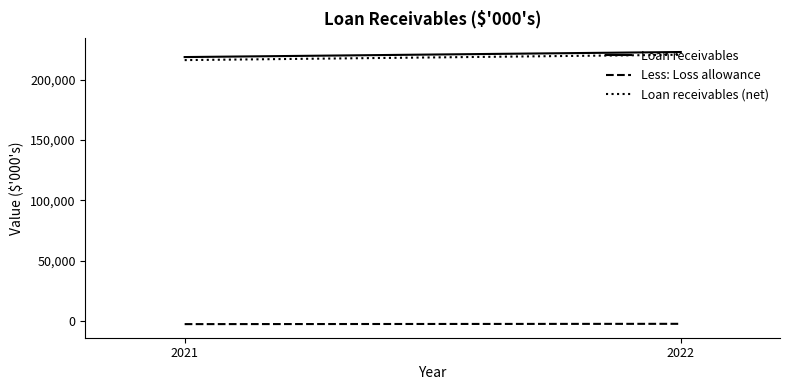

Rank the categories by Loan receivables (net) value from lowest to highest.

2021, 2022